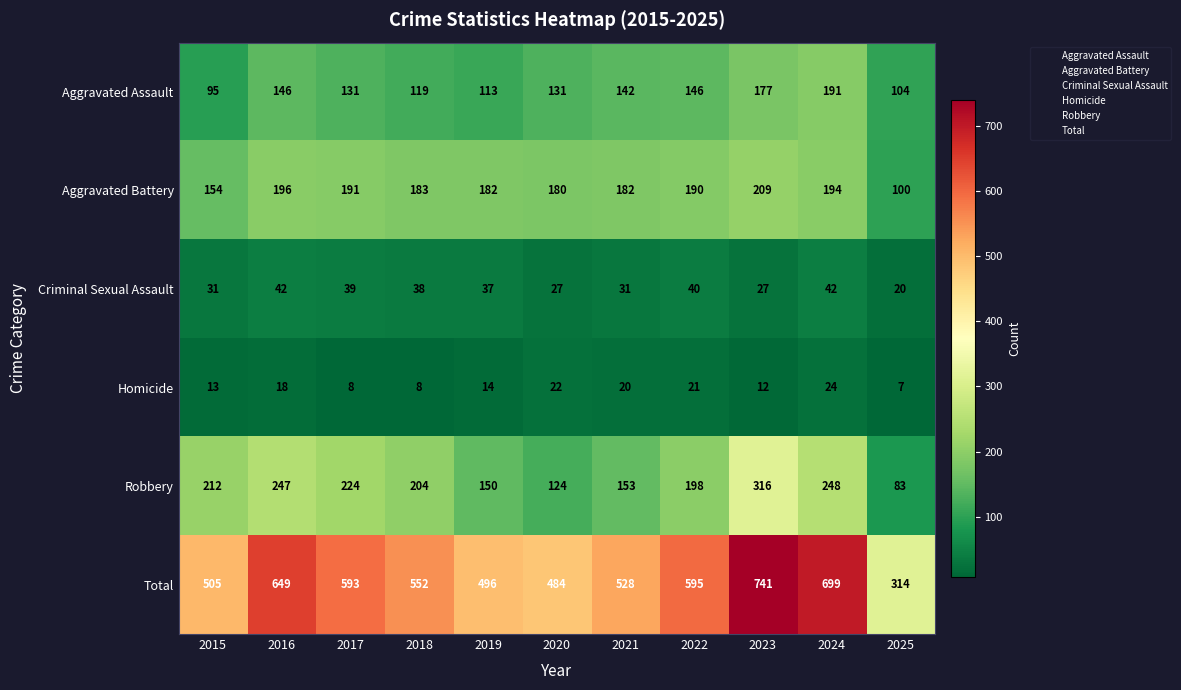

At which category does the chart reach its minimum across all series?

2025